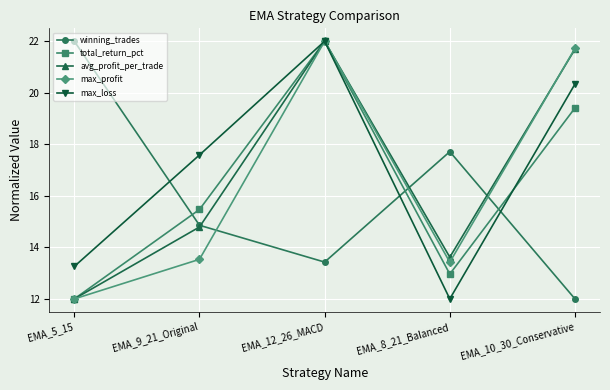

Where do winning_trades and max_profit first cross each other?

EMA_9_21_Original and EMA_12_26_MACD